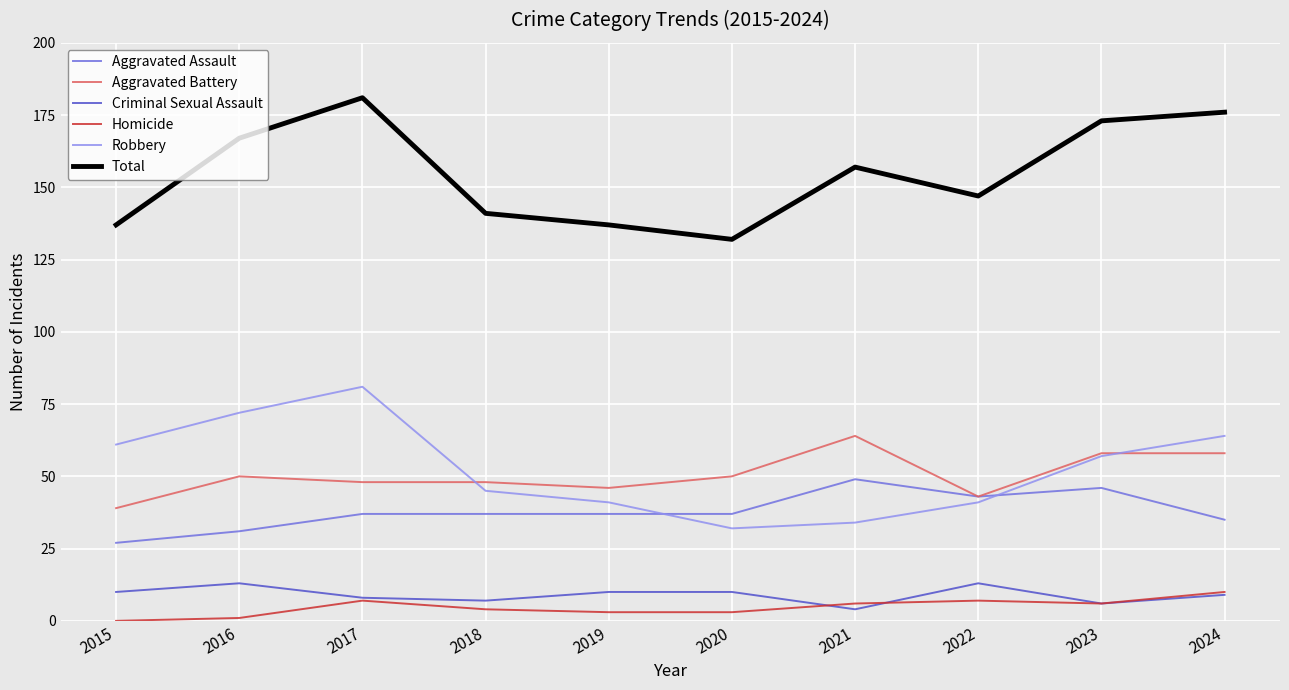

The value of Criminal Sexual Assault at 2016 is 13. True or false?

True